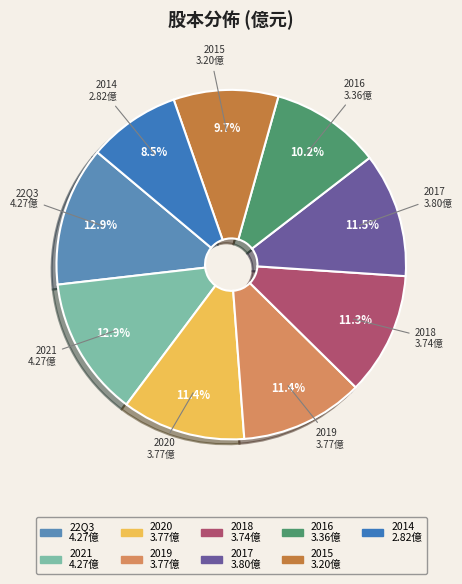

The 2021 slice represents 26% of the pie. True or false?

False